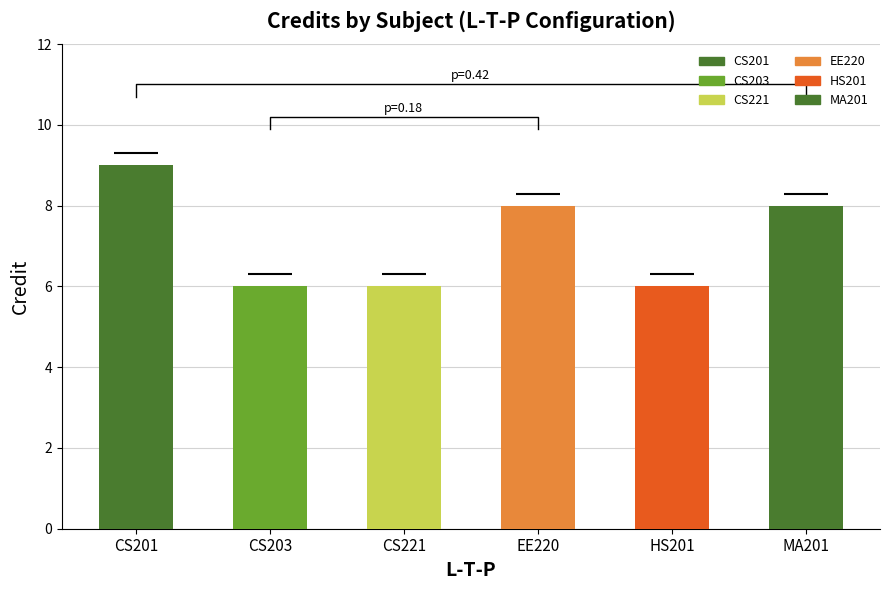

Which label corresponds to the smallest value in the chart?

CS203